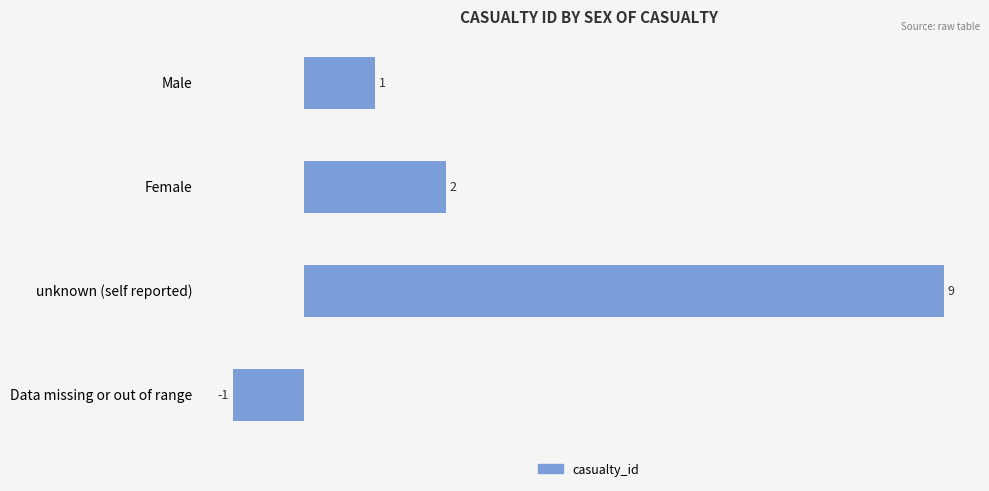

What is the smallest value displayed?

-1